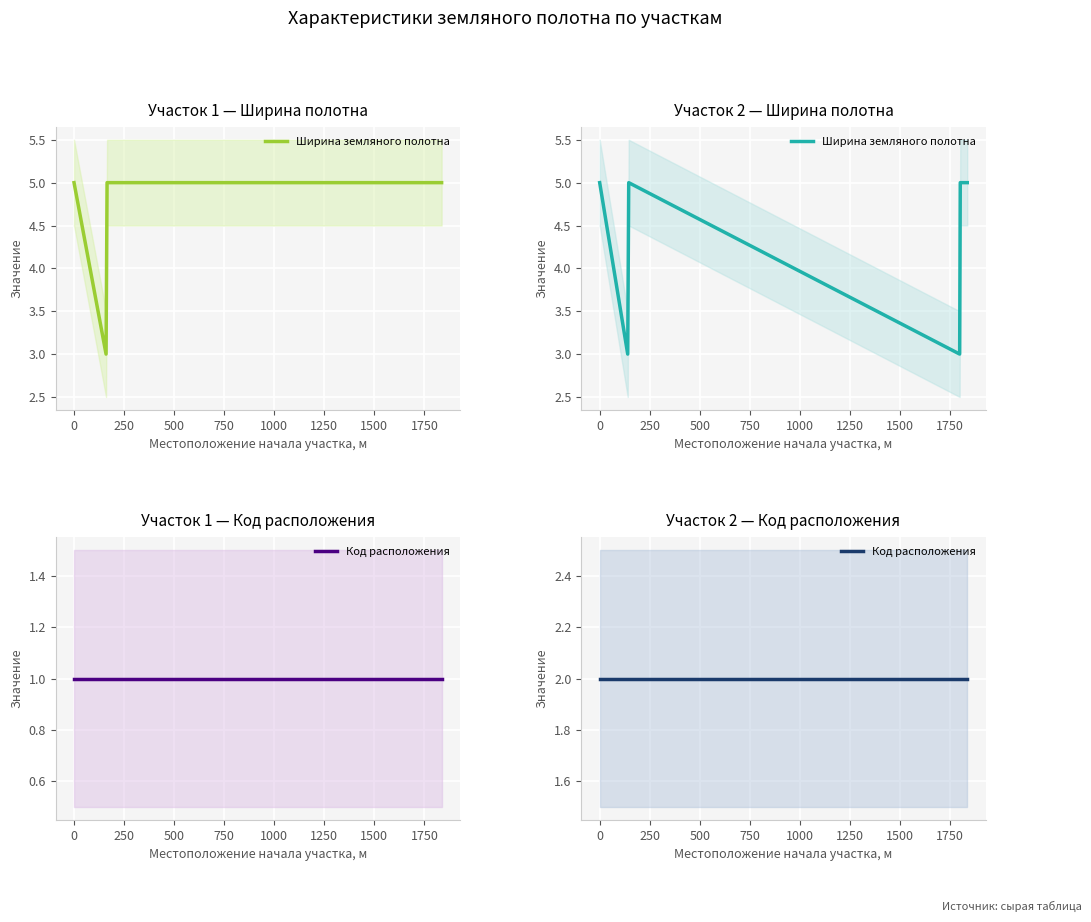

How many values in the Ширина земляного полотна series are below 5?

2